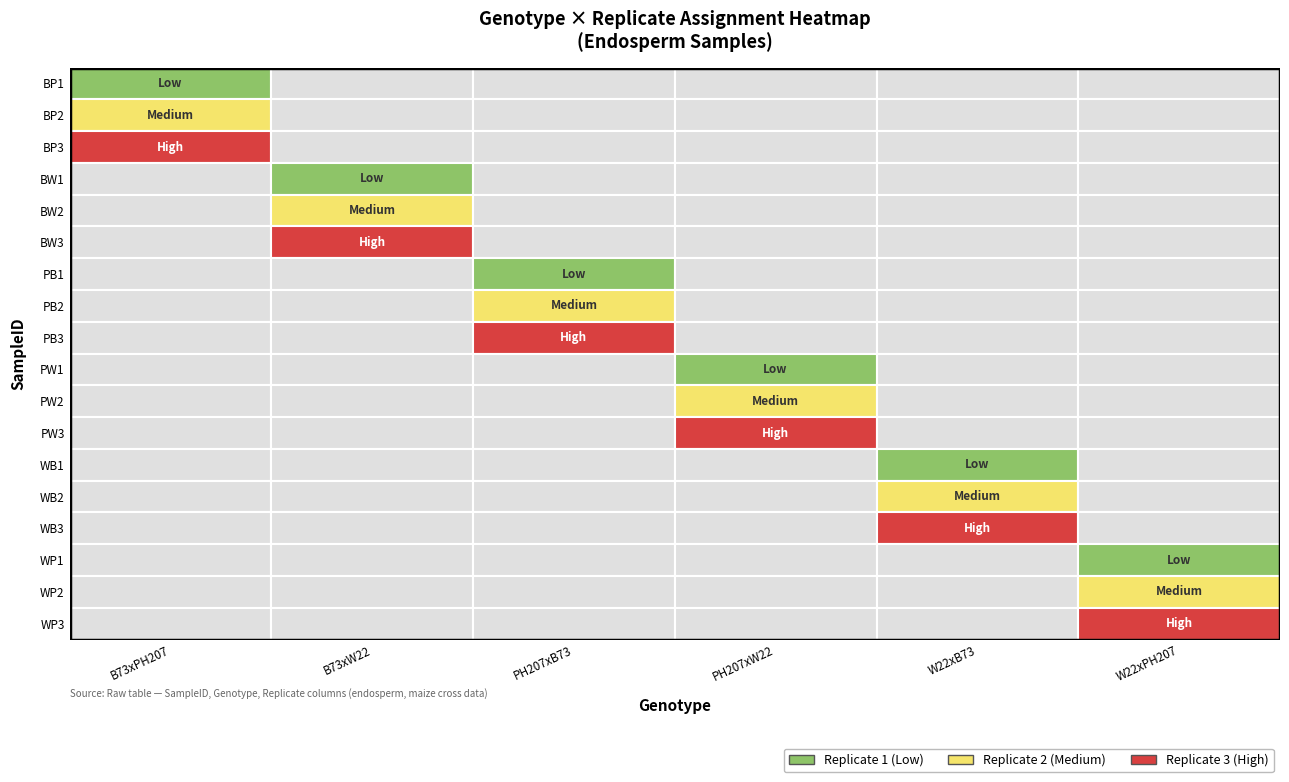

Which has a higher value, 0 or 2?

2